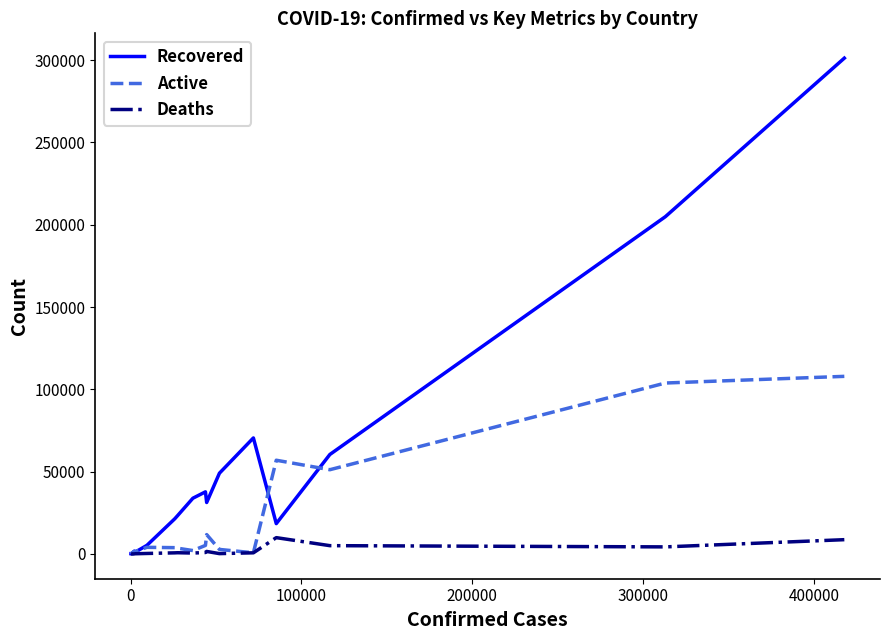

List the series in order of their overall mean, highest first.

Recovered, Active, Deaths